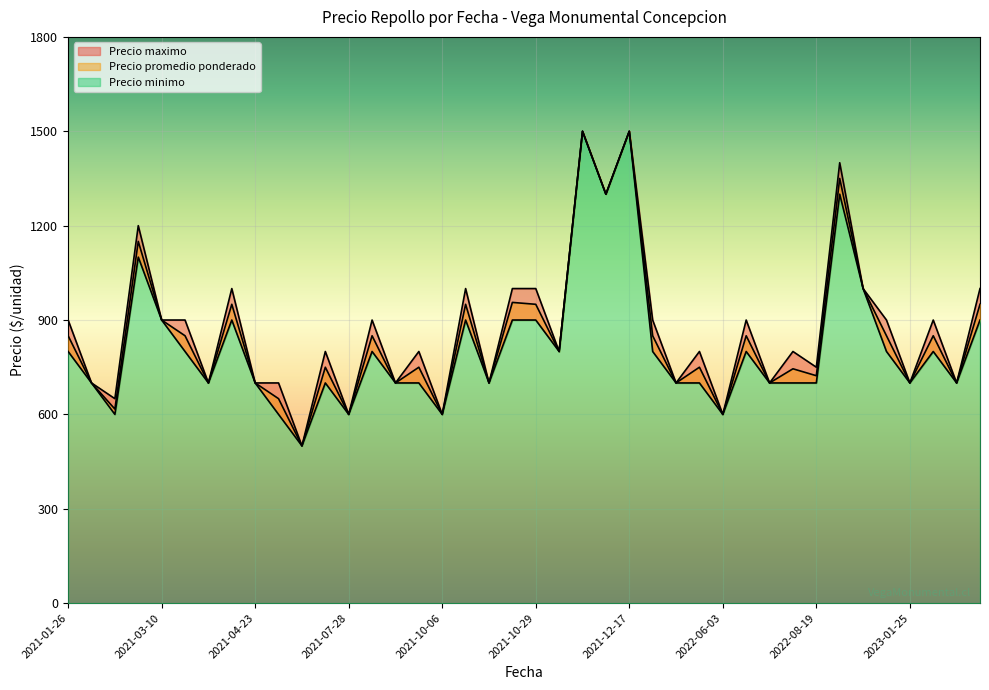

Where does the Precio minimo series first go above 800?

2021-01-29